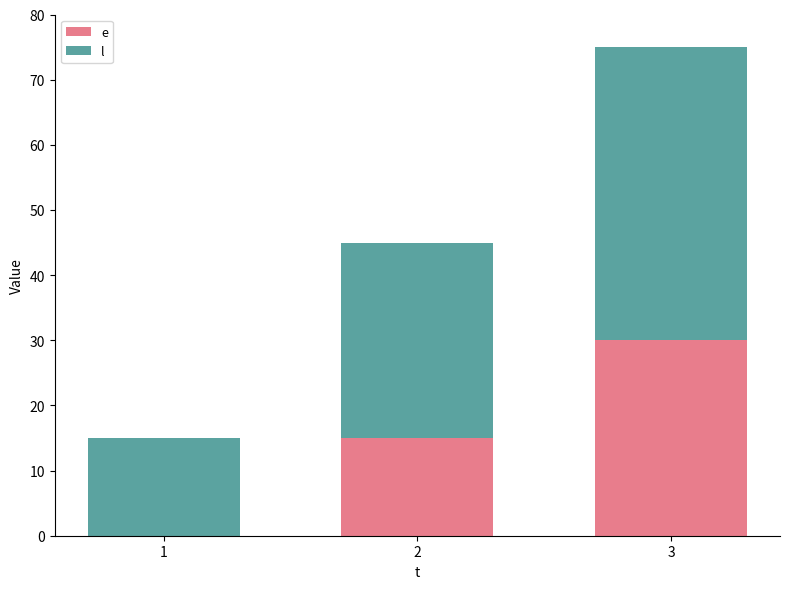

At which category is the sum across all series the highest?

3